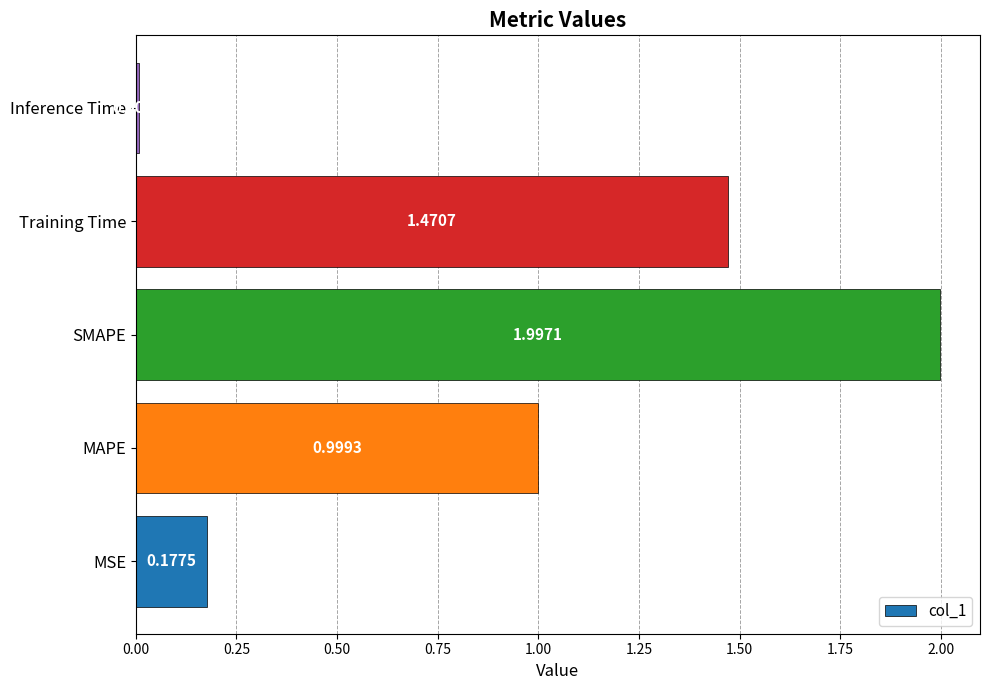

Are the bars horizontal?

Yes